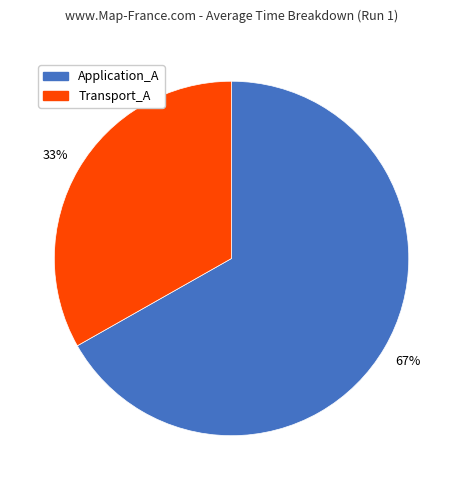

Which category accounts for the majority?

Application_A